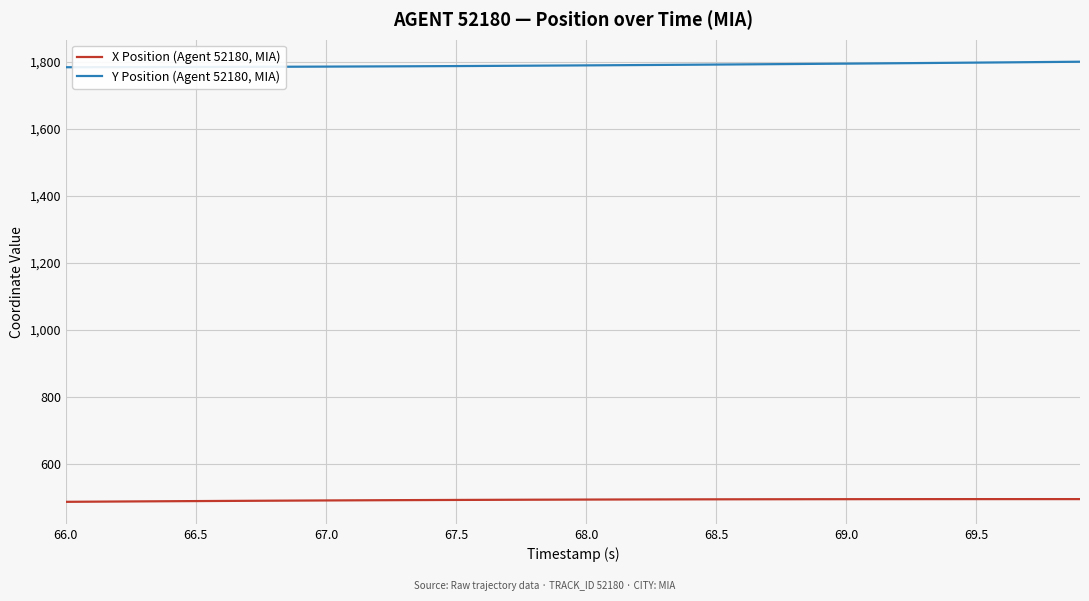

List the series in order of their overall mean, lowest first.

X Position (Agent 52180, MIA), Y Position (Agent 52180, MIA)